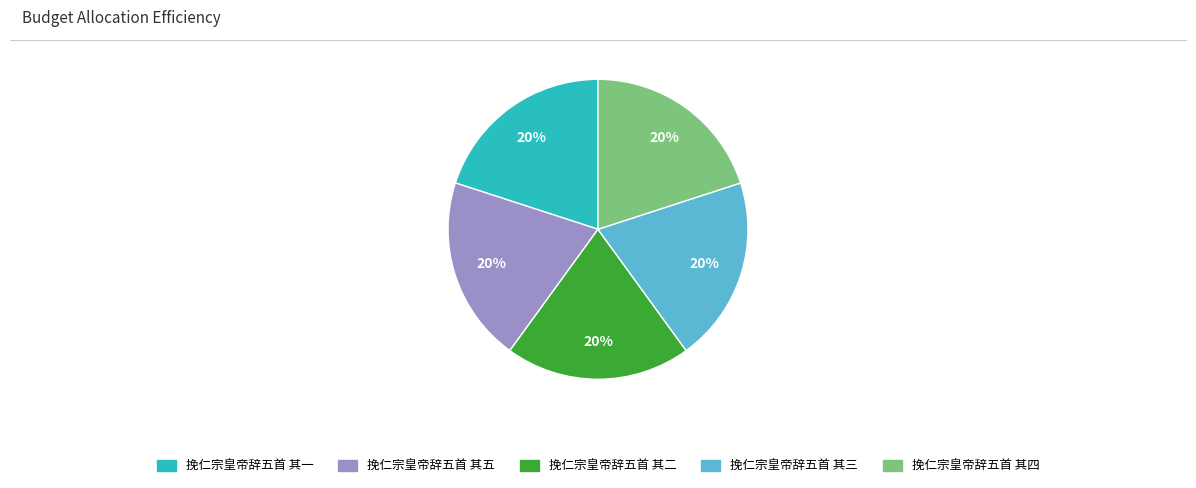

Count the number of slices in the pie.

5